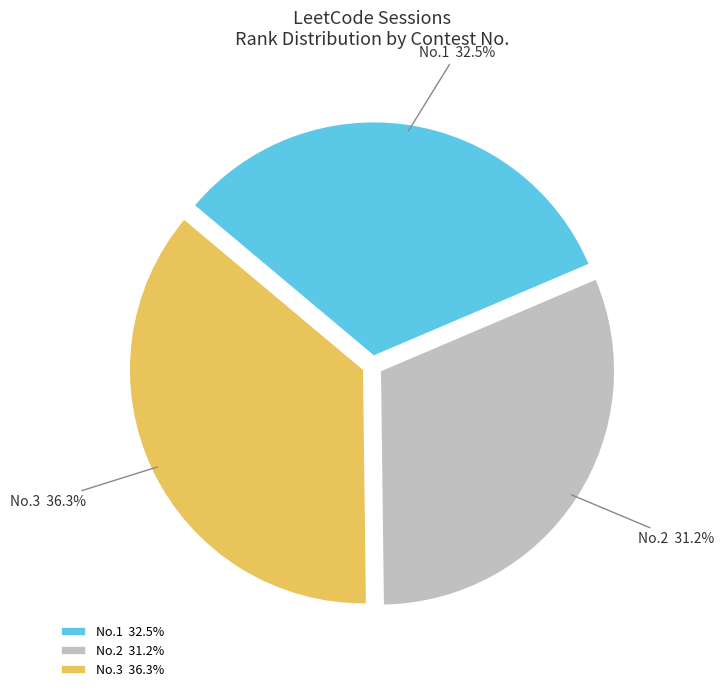

How many segments does this pie chart have?

3